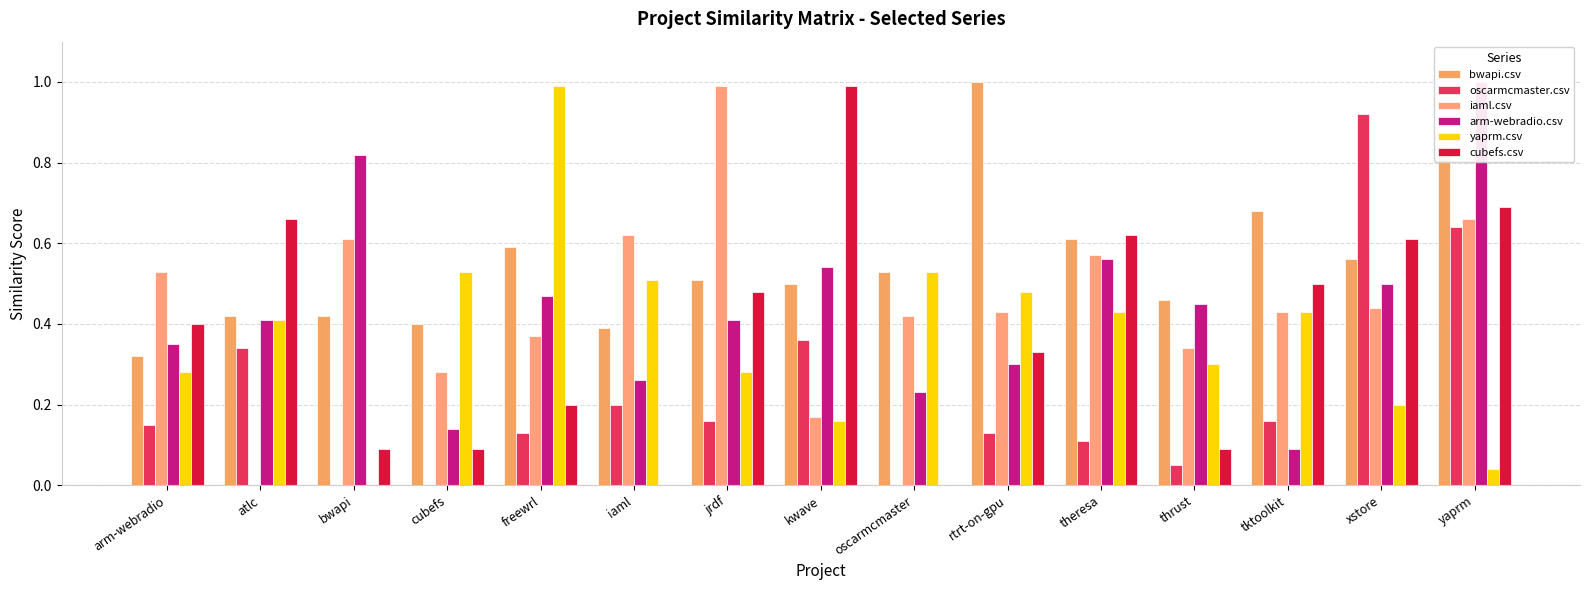

How many distinct data groups are displayed?

6